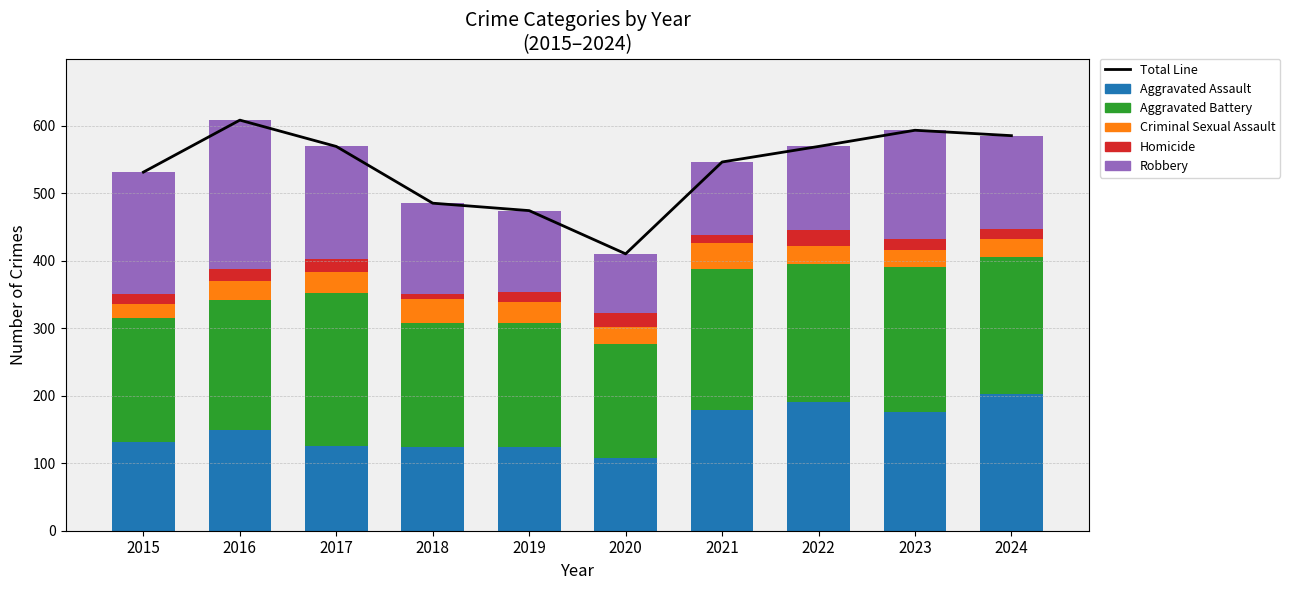

Which series changed the most between 2016 and 2024?

Robbery